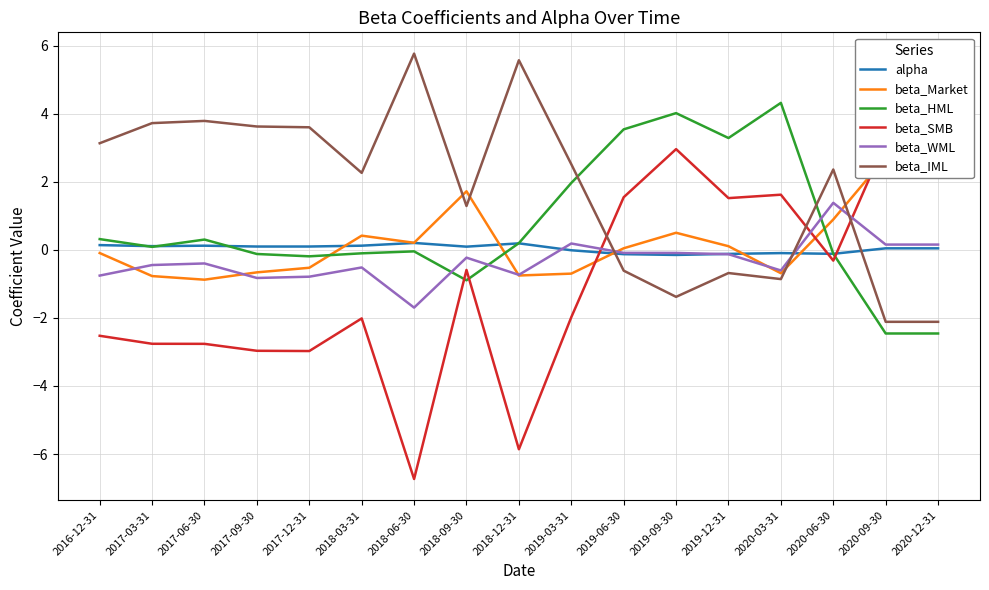

How many negative values does the beta_HML series have?

8